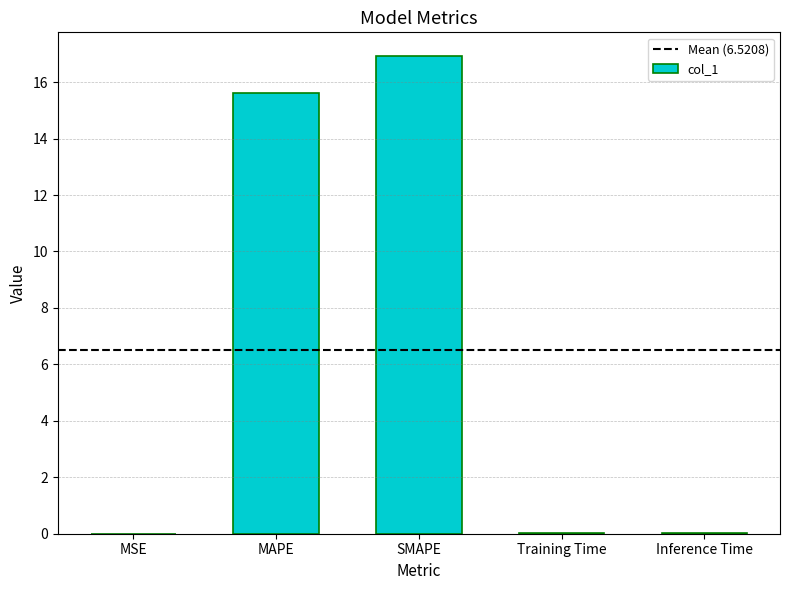

What is the sum of the values at SMAPE and MAPE?

32.5